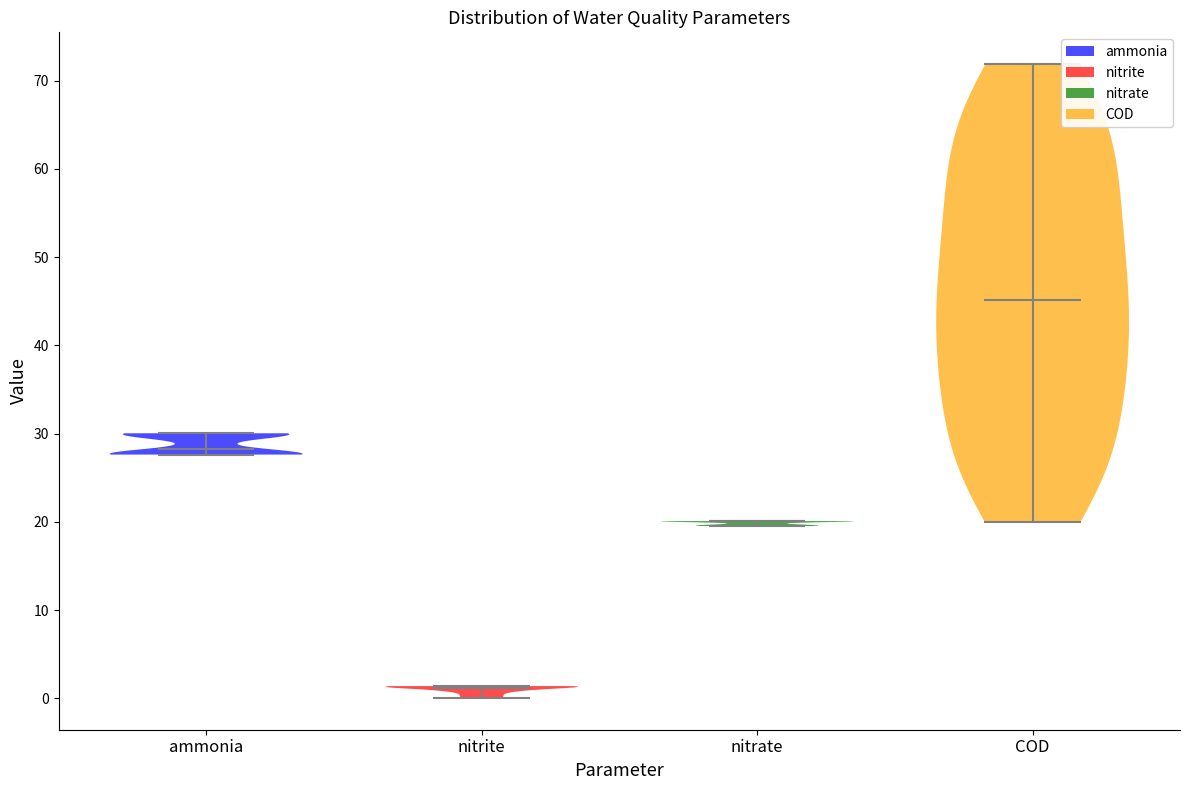

What is the lowest point the violin for nitrate reaches on the y-axis? The values are not printed on the chart, so give them approximately, as read against the axis.

20